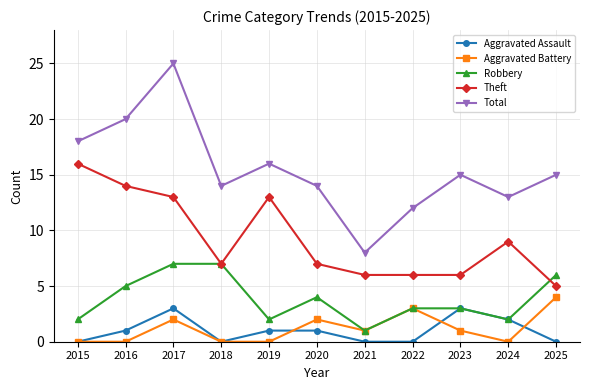

Reading left to right, what are all the values shown in this chart?

Aggravated Assault: 0	1	3	0	1	1	0	0	3	2	0
Aggravated Battery: 0	0	2	0	0	2	1	3	1	0	4
Robbery: 2	5	7	7	2	4	1	3	3	2	6
Theft: 16	14	13	7	13	7	6	6	6	9	5
Total: 18	20	25	14	16	14	8	12	15	13	15